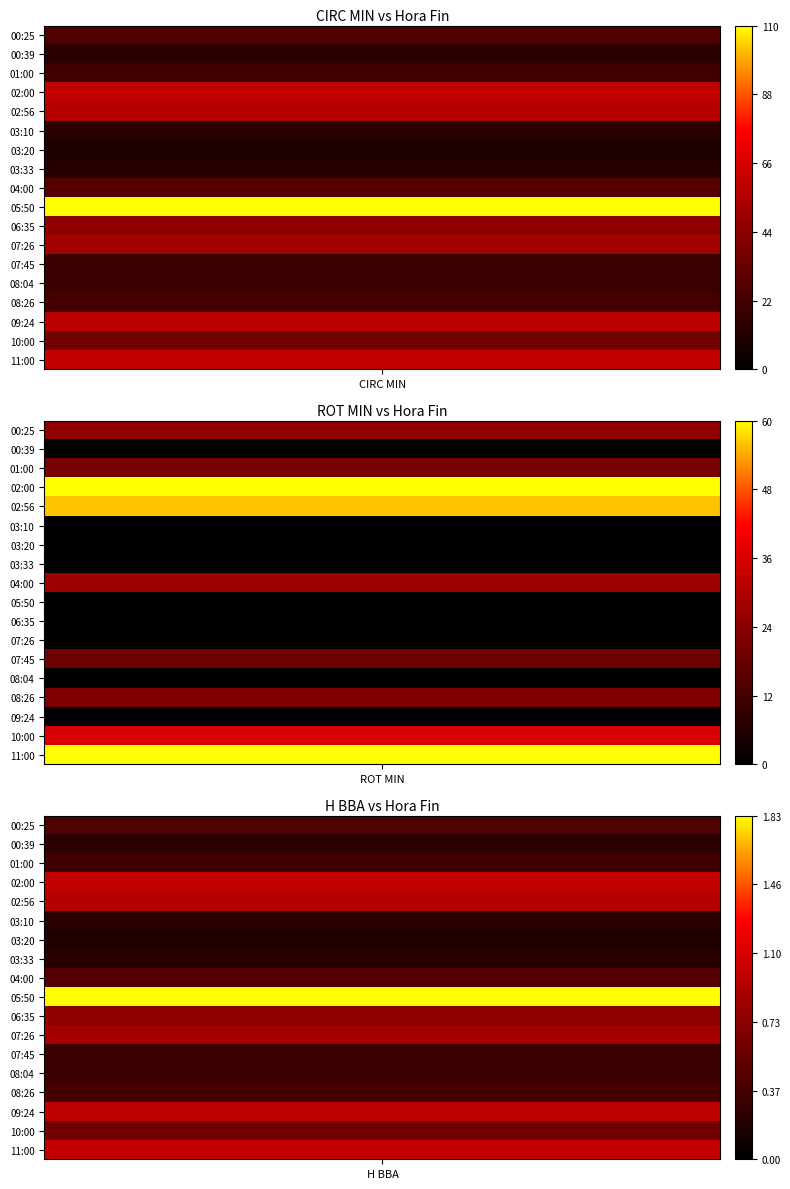

The chart shows a value of 14 at 00:39. True or false?

True